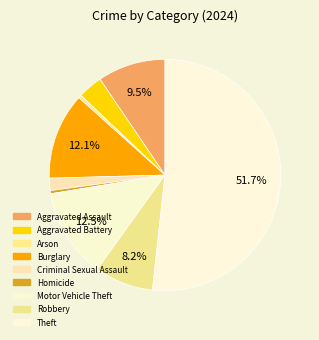

To the nearest percent, what is the difference between the Robbery and Motor Vehicle Theft slice percentages?

4%